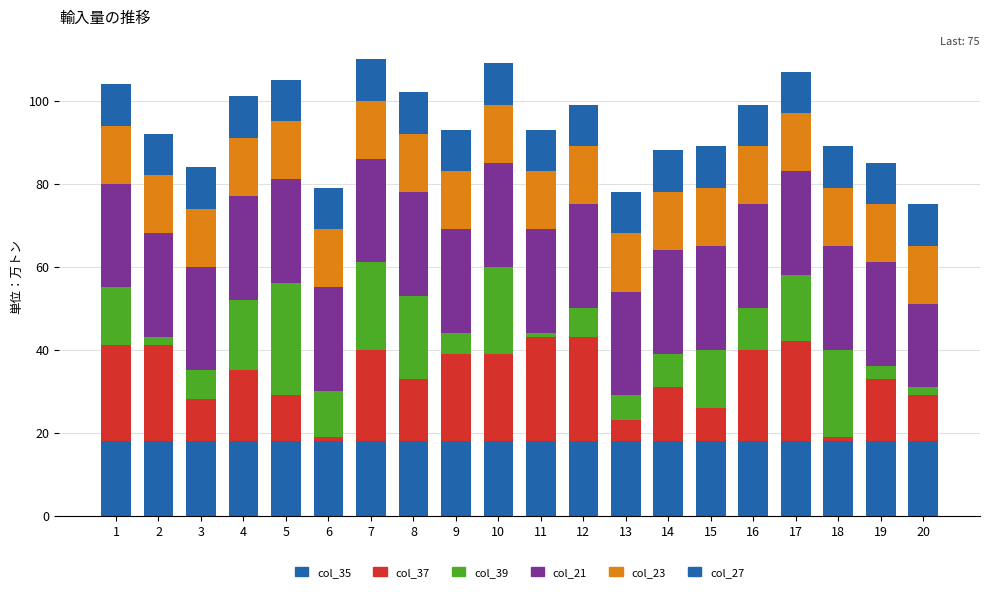

How many bars are there in total?

20